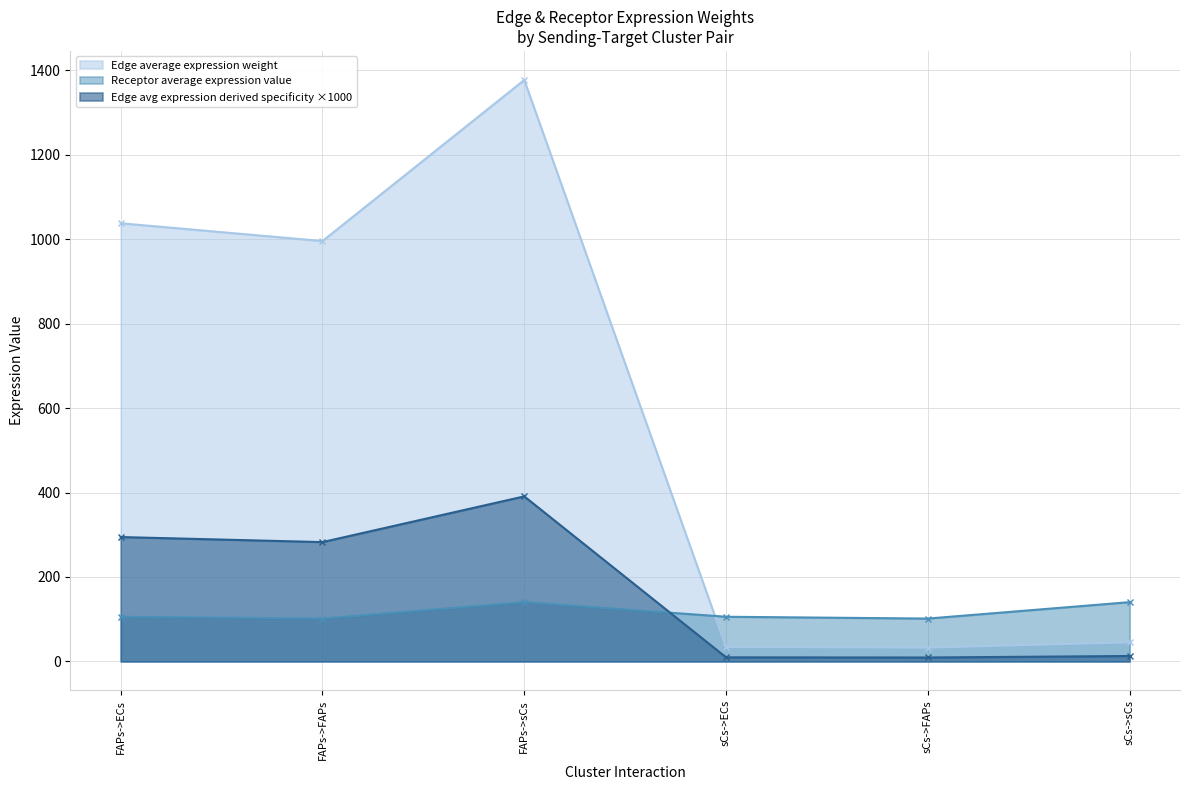

What is the difference between the highest and lowest values at FAPs->sCs?

1237.1